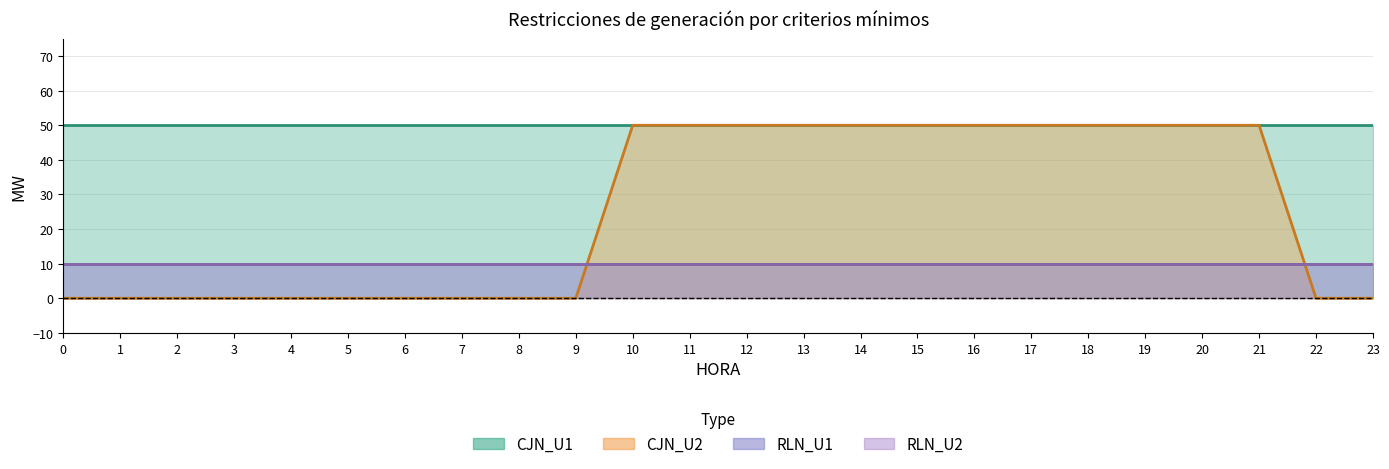

Rank the series by their maximum value, from lowest to highest.

RLN_U1, RLN_U2, CJN_U1, CJN_U2